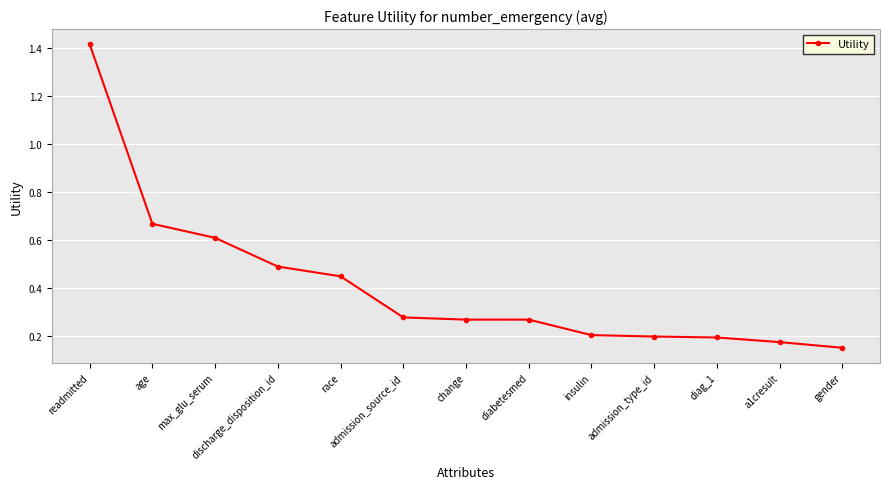

What is the change in value from max_glu_serum to diag_1?

-0.4